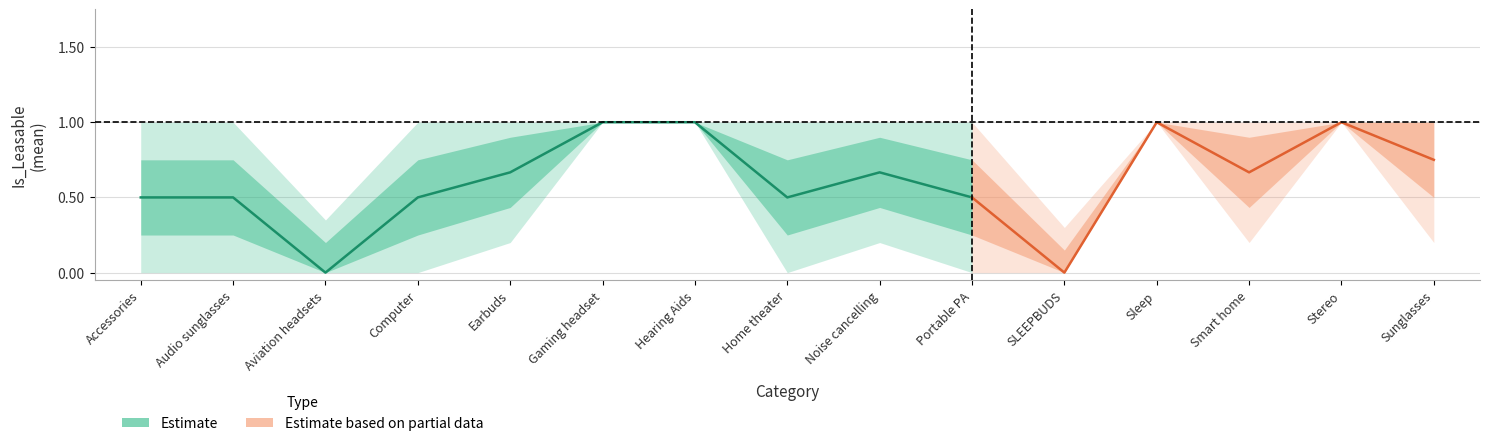

True or false: is_leasable_mean and is_leasable_outer_lower intersect in this chart.

False